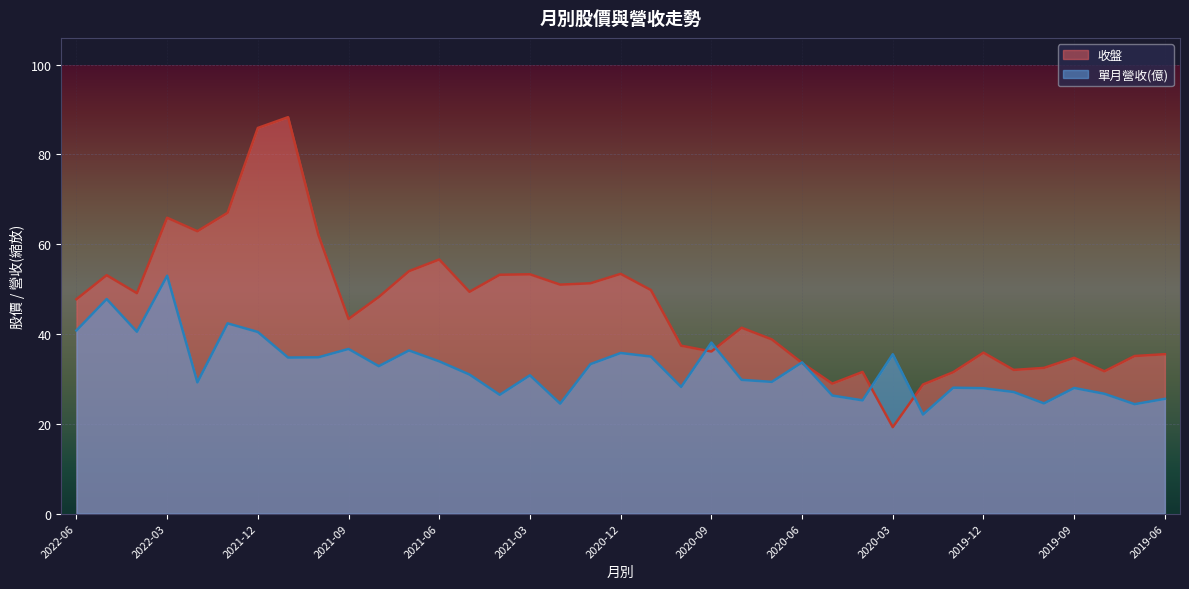

What position from the right is 2022-03?

34